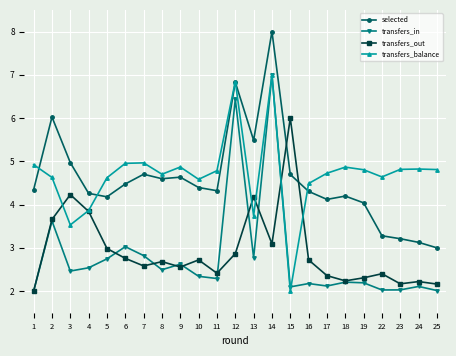

What is the value of the selected point at the 4th from the left?

4.3